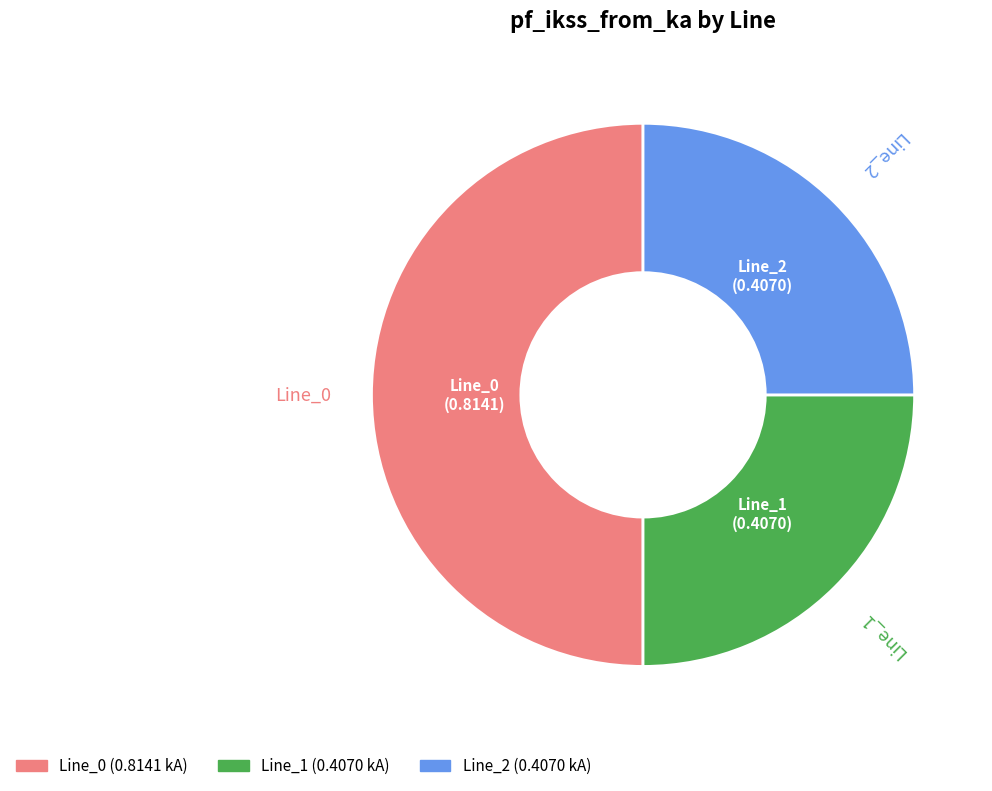

Do Line_2 and Line_0 together represent more than half of the pie?

Yes